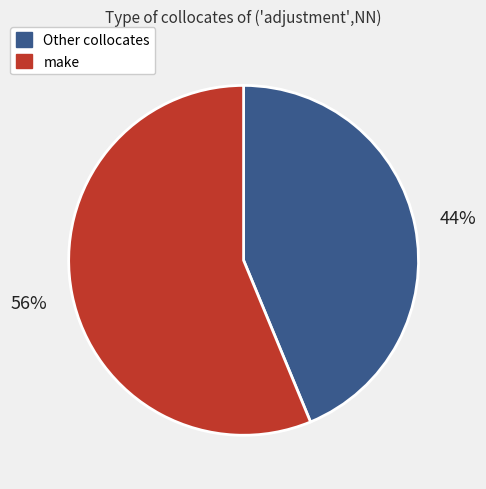

To the nearest percent, what is the average slice percentage?

50%